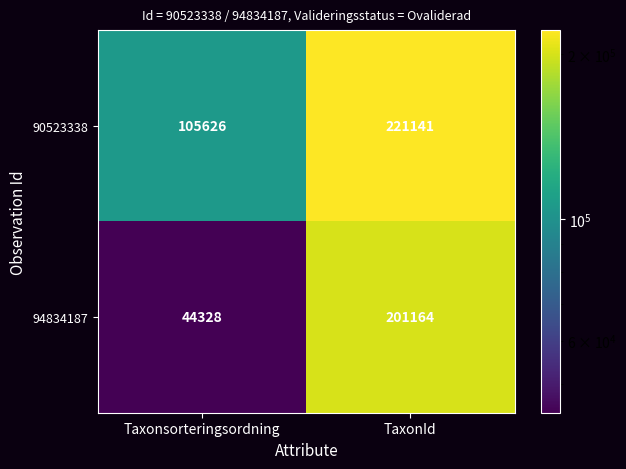

At which category is the sum across all series the highest?

TaxonId